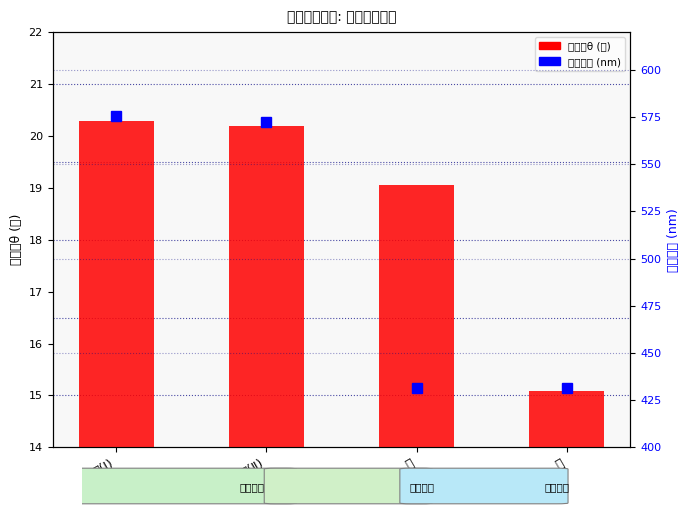

Which series has the largest range (max minus min)?

计算波长 (nm)